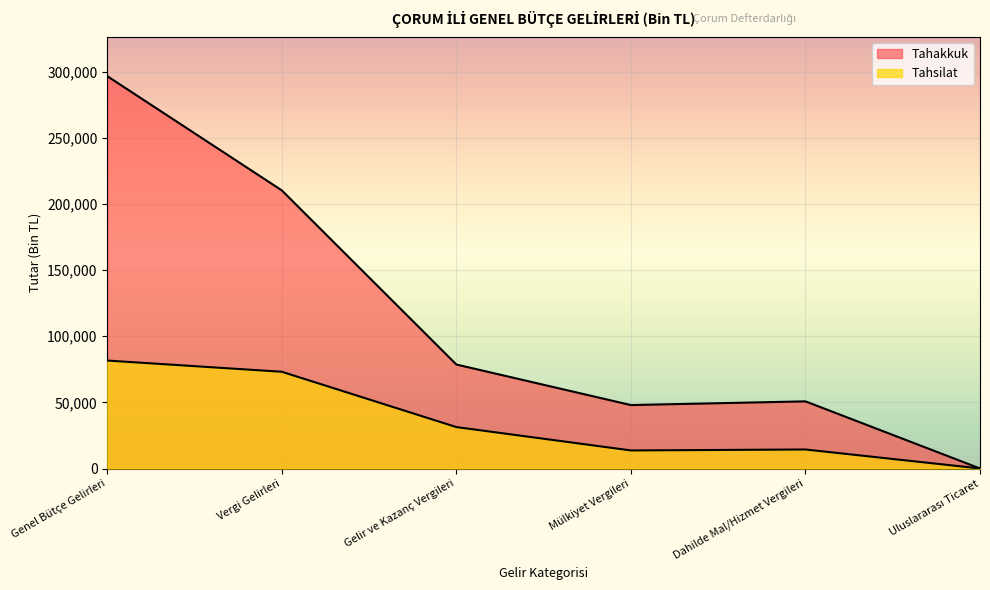

How many data points in Tahsilat are above 31363?

2